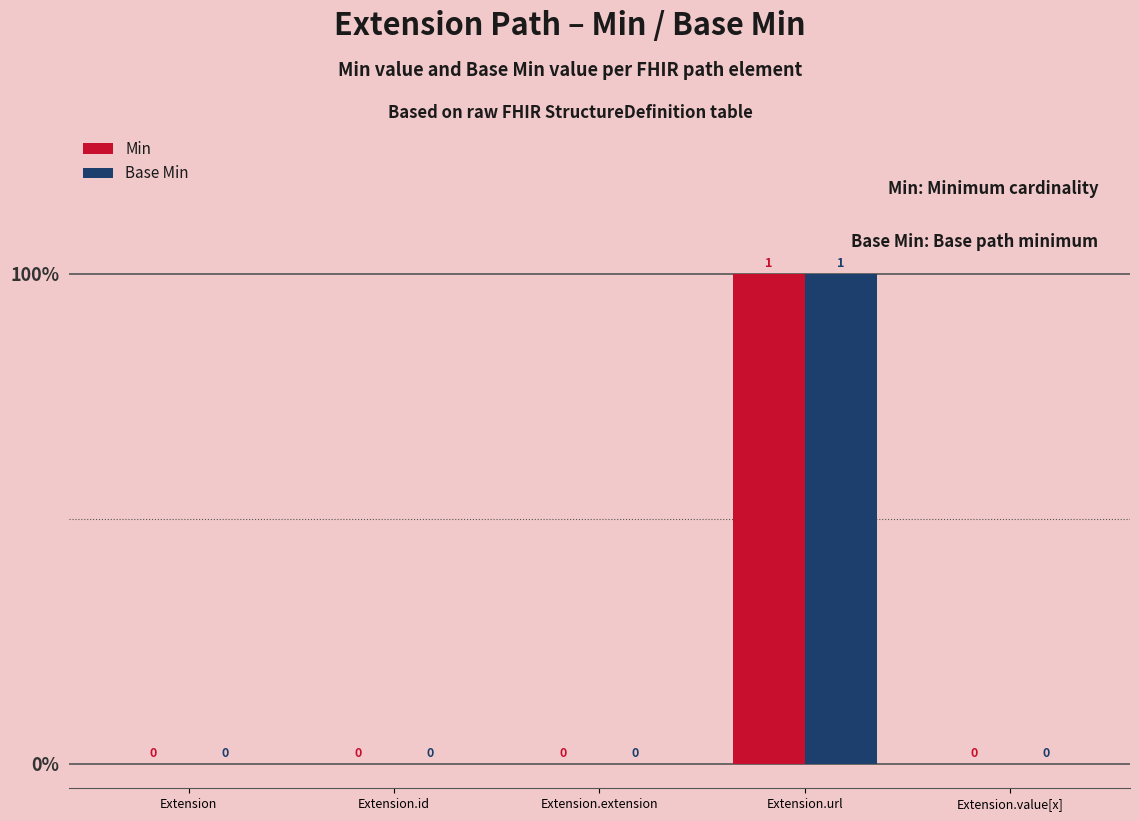

What is the highest value of the Base Min series?

1